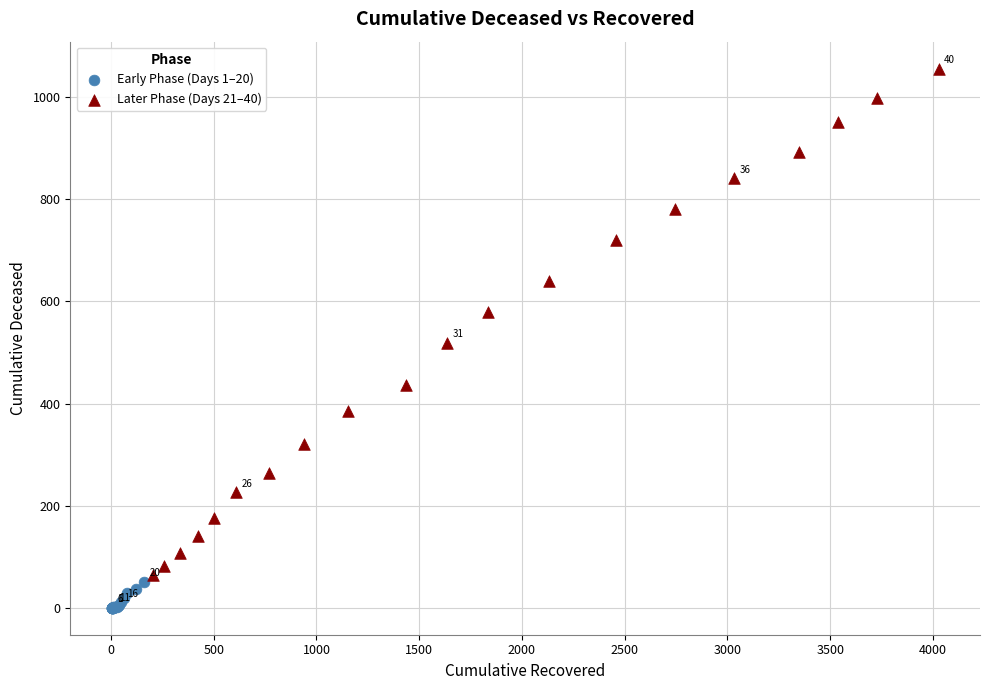

Which series contains the lowest Y value?

Early Phase (Days 1–20)